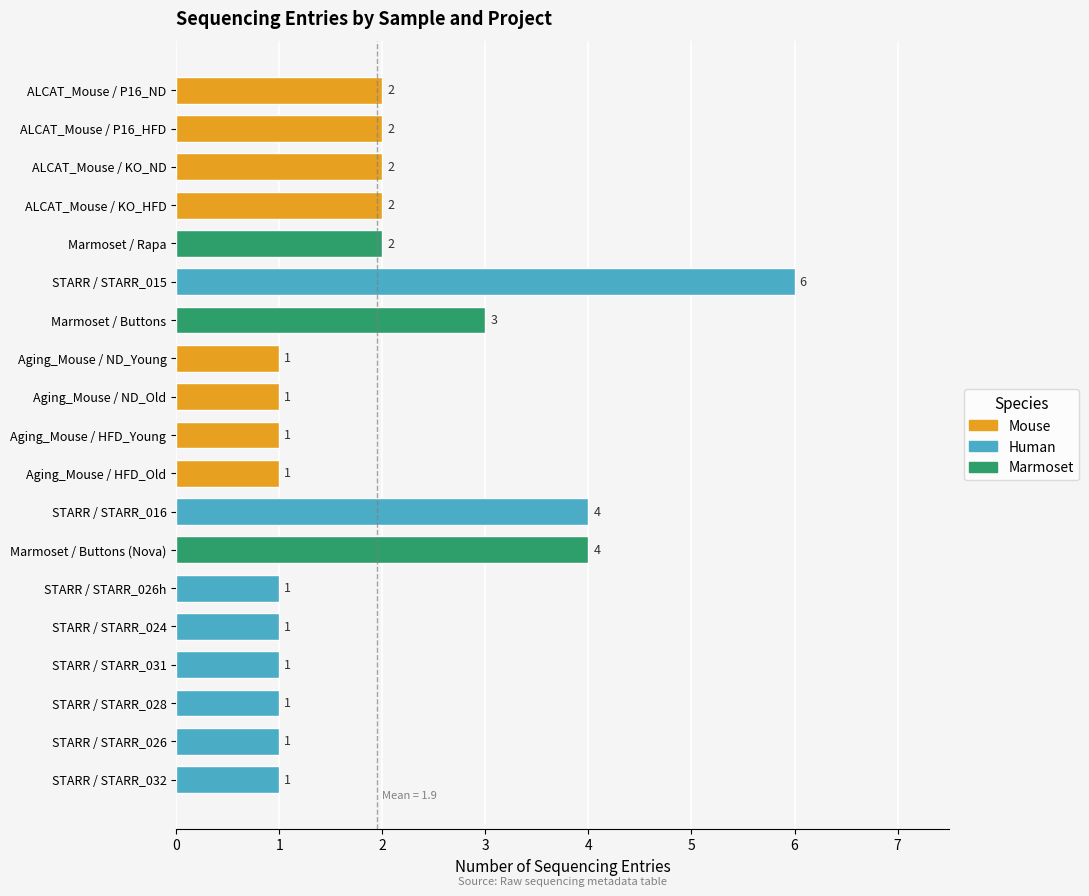

Where is the data nearest to the value 3?

Marmoset / Buttons